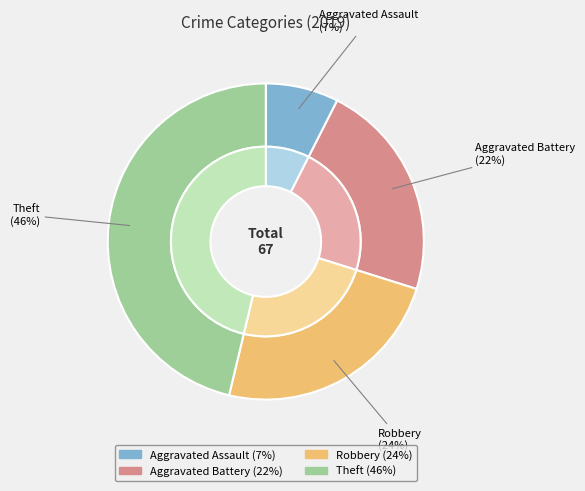

Rank the categories by value from lowest to highest.

Aggravated Assault, Aggravated Battery, Robbery, Theft